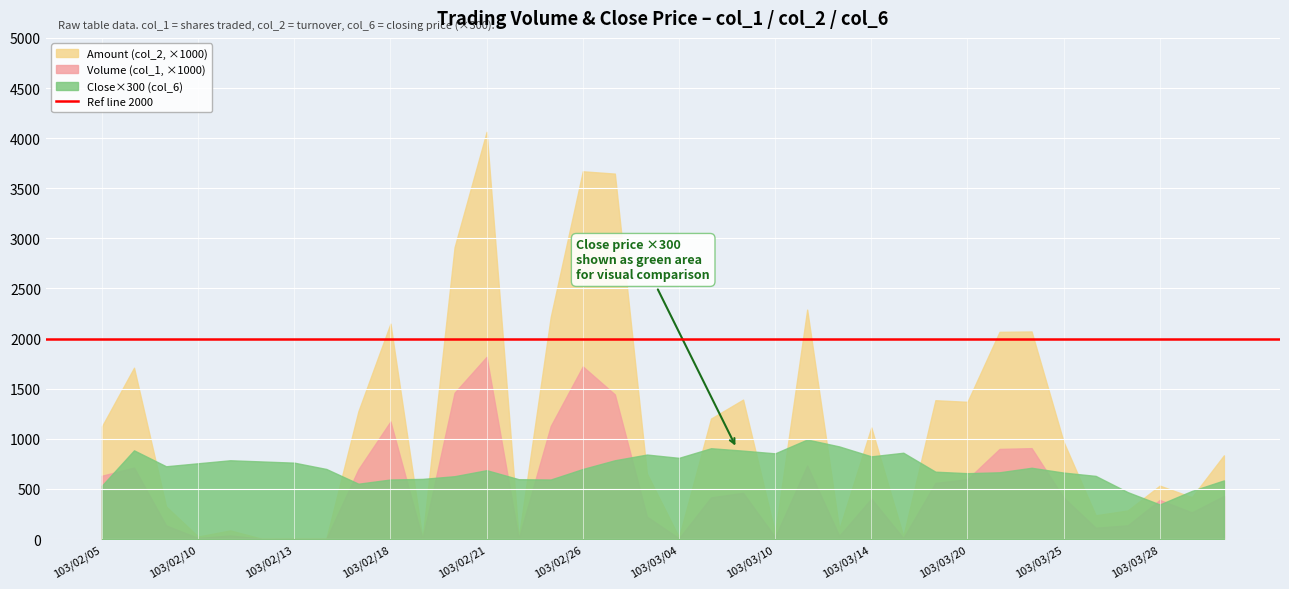

Where does the Close (col_6) series first go above 2?

103/02/06